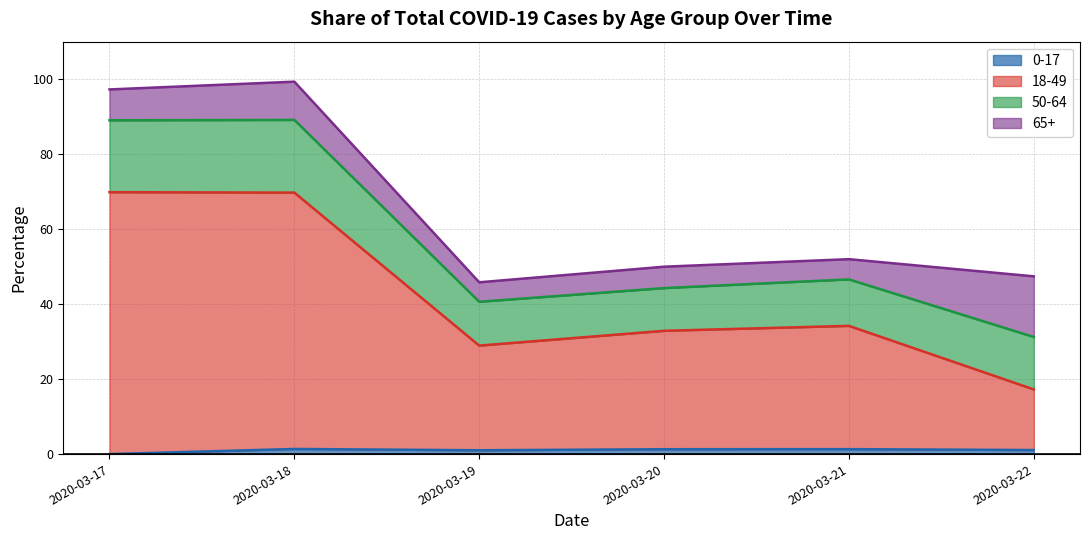

How many categories are shown in the chart?

6